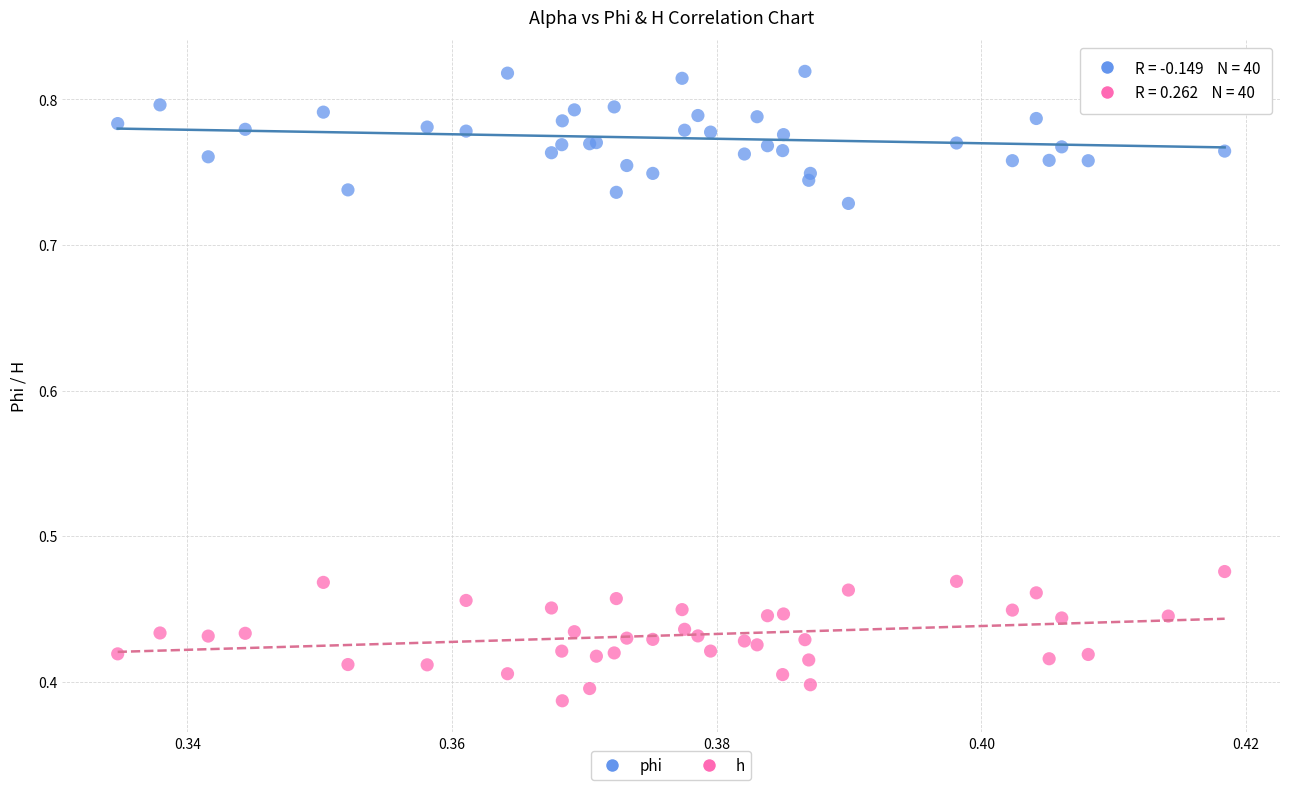

Which series contains the highest Y value?

phi